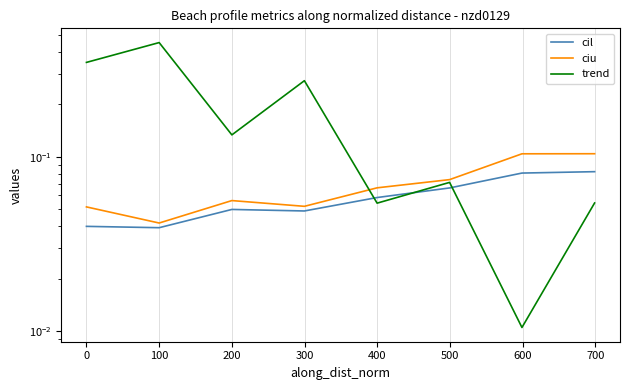

What position from the right is 100?

7